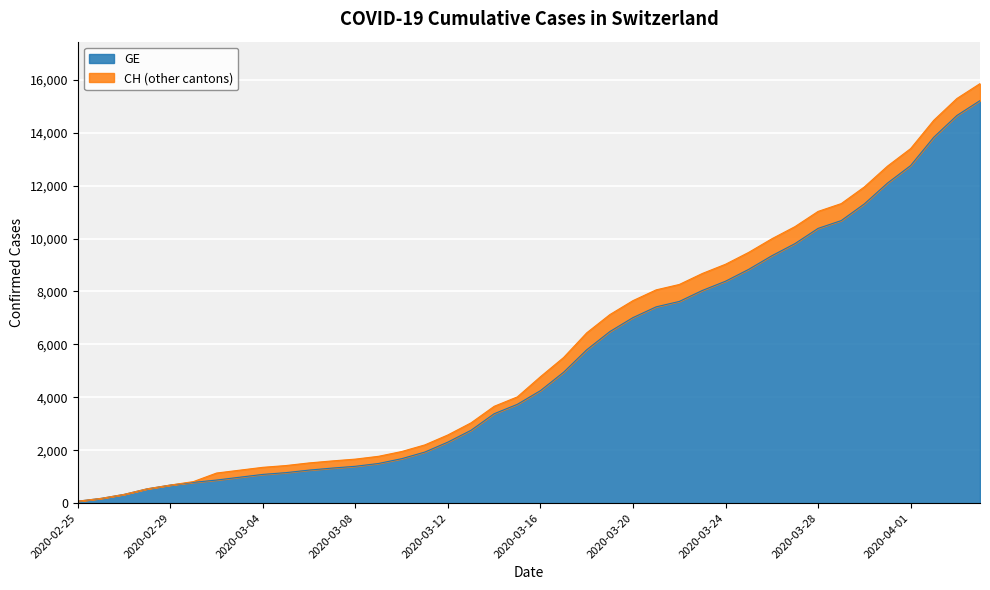

What is the highest value of the GE series?

15215